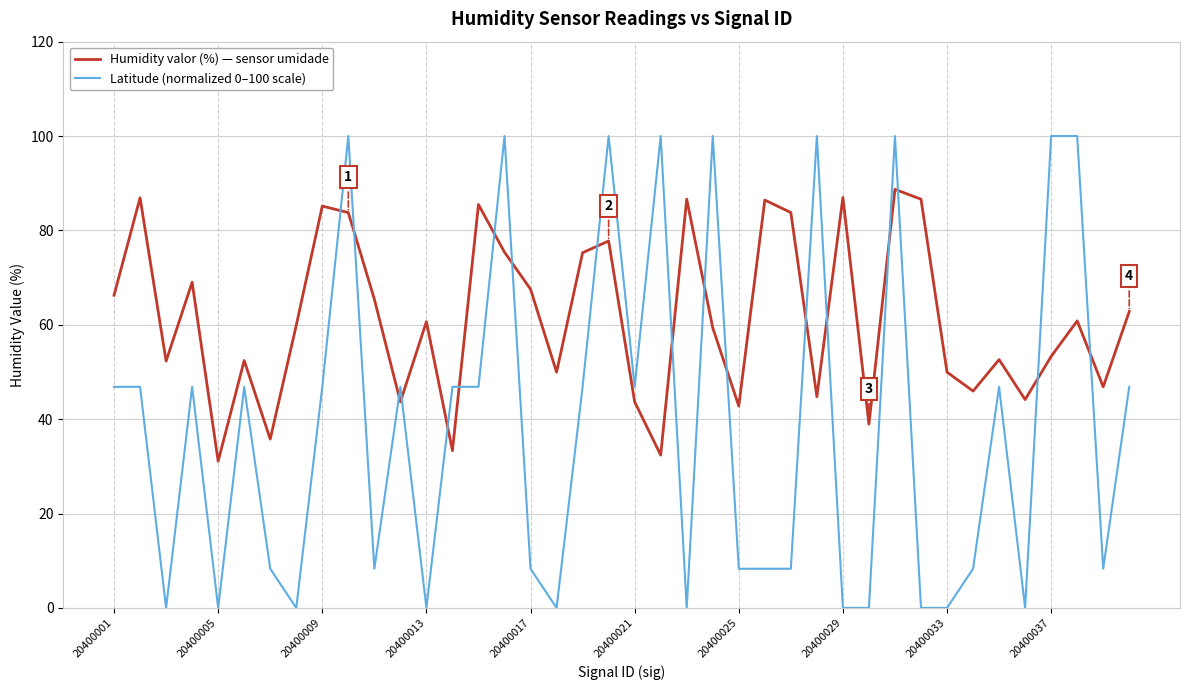

What is the minimum value for Humidity valor (%) — sensor umidade?

31.1